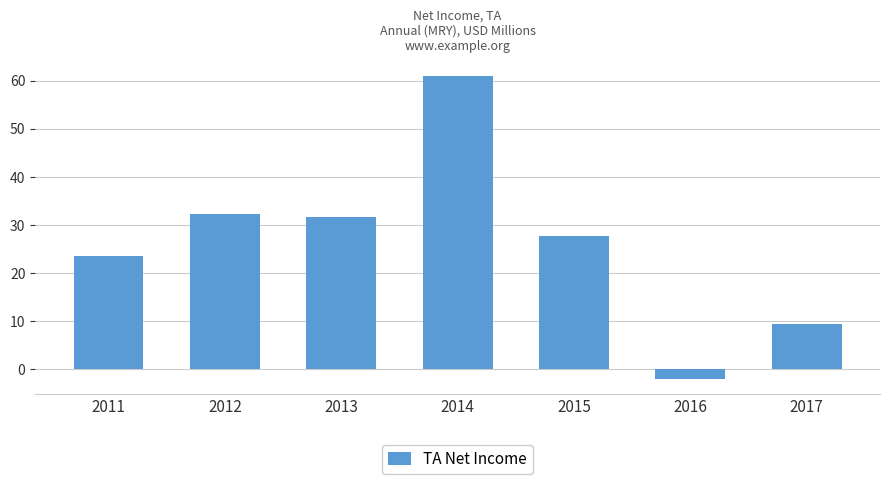

What is the change in value from 2012 to 2016?

-34.2